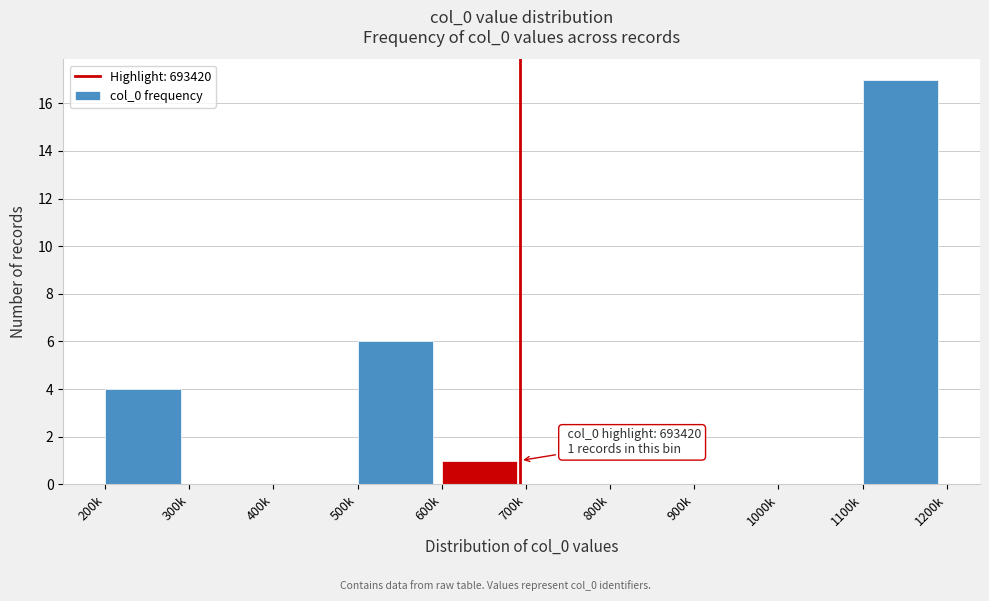

Reading left to right, extract all data points from this chart.

200k=4	300k=0	400k=0	500k=6	600k=1	700k=0	800k=0	900k=0	1000k=0	1100k=17